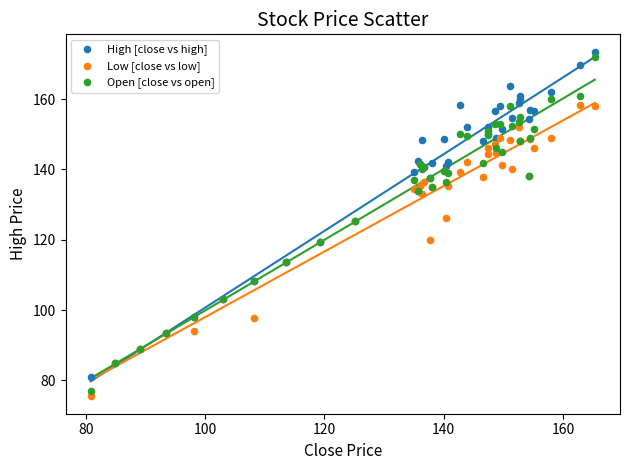

Which series has the widest spread of Y values?

Open [close vs open]